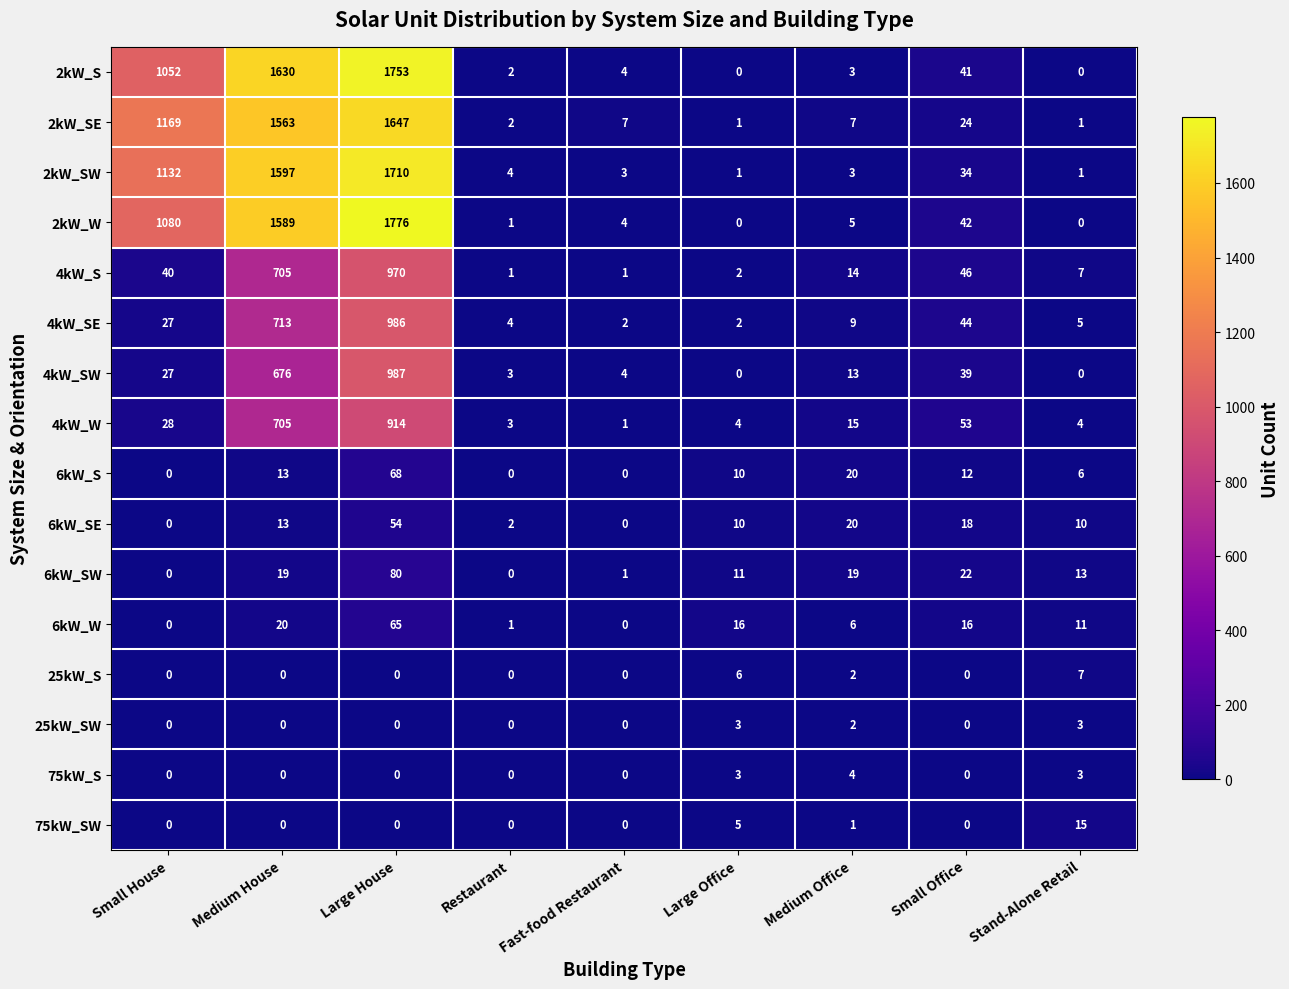

Which series has the widest spread of values?

2kW_W